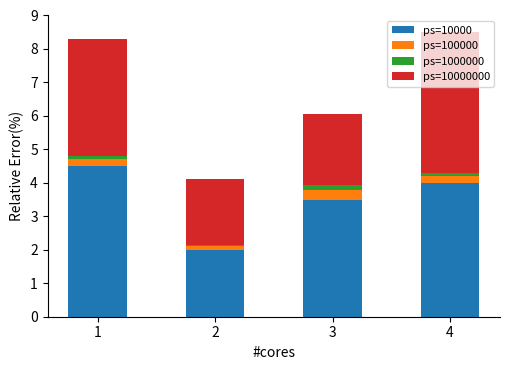

The value of ps=10000 at 1 is 7.1. True or false?

False